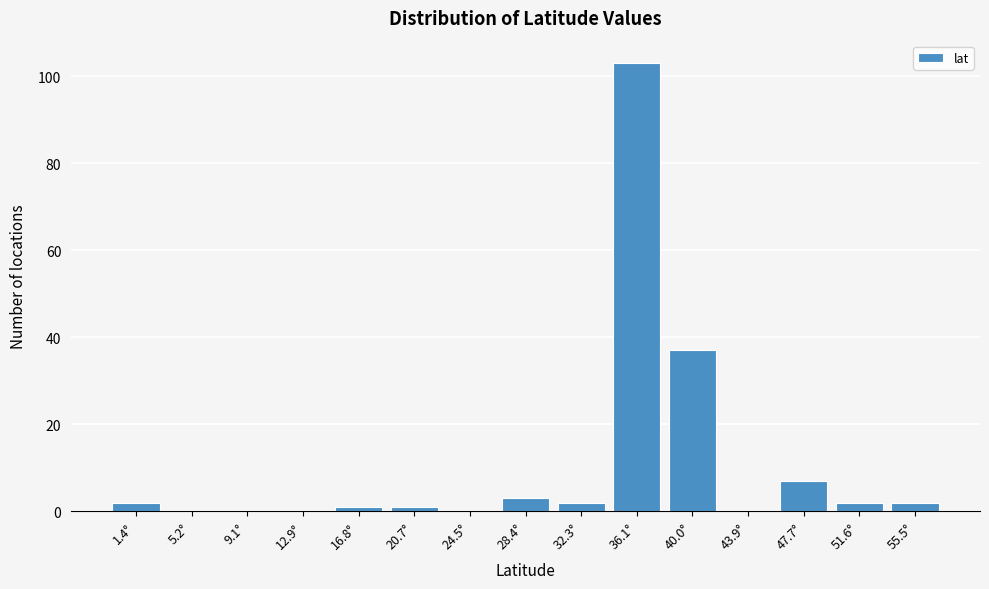

Reading left to right, what are all the values shown in this chart?

1.4°=2	5.2°=0	9.1°=0	12.9°=0	16.8°=1	20.7°=1	24.5°=0	28.4°=3	32.3°=2	36.1°=103	40.0°=37	43.9°=0	47.7°=7	51.6°=2	55.5°=2